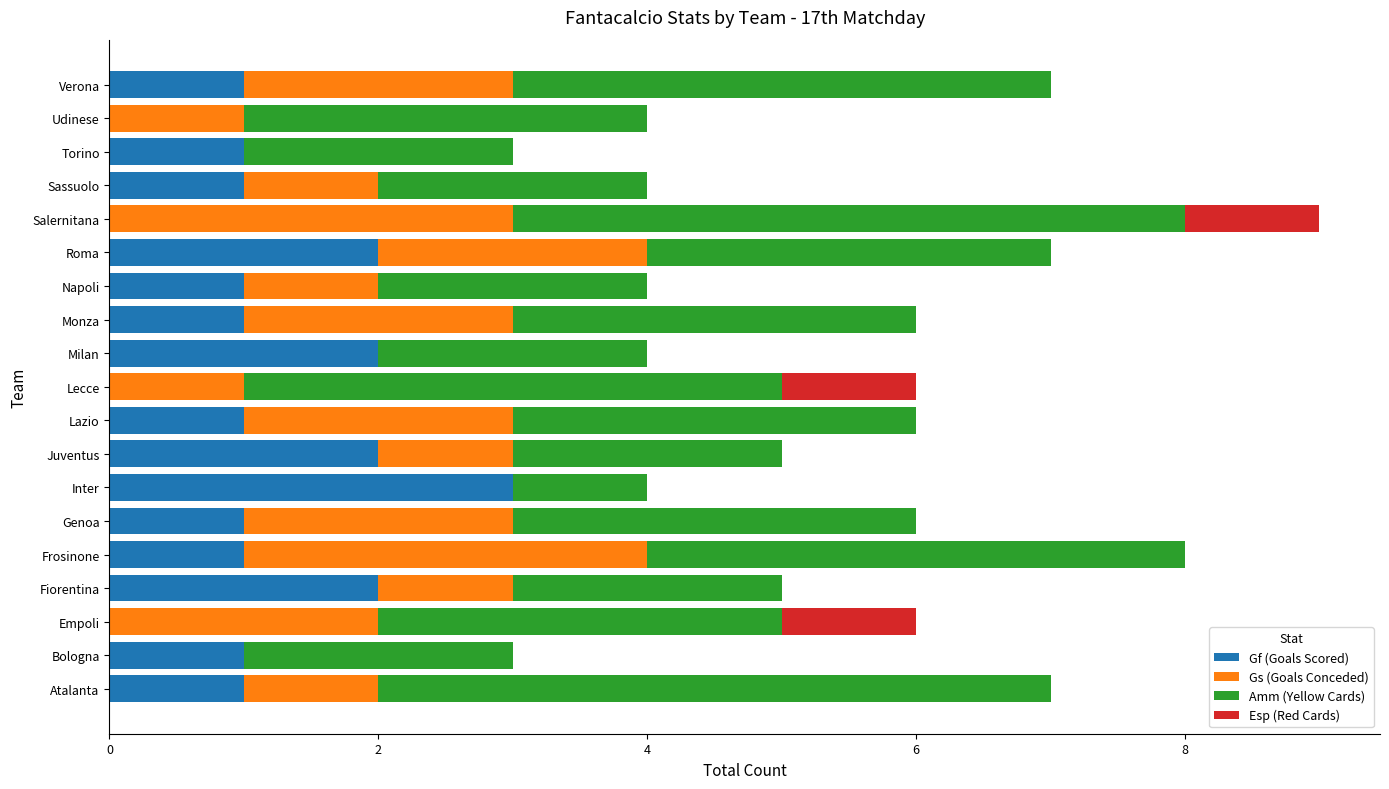

Is it true that Gf (Goals Scored) equals 1 at Frosinone?

True